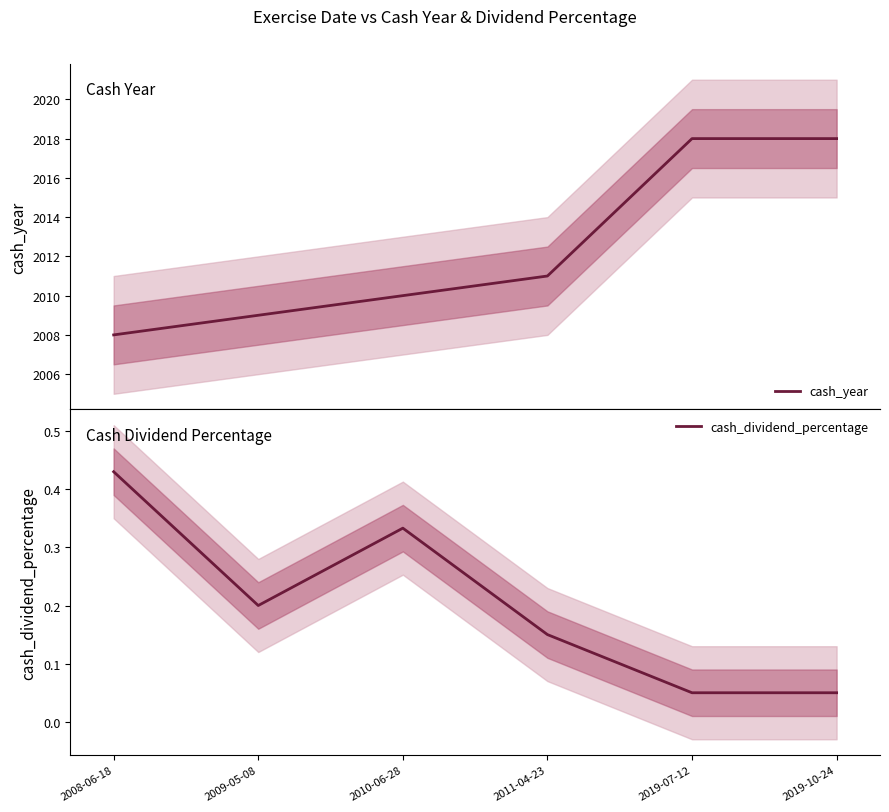

Is it true that cash_dividend_percentage equals 0.1 at 2011-04-23?

True